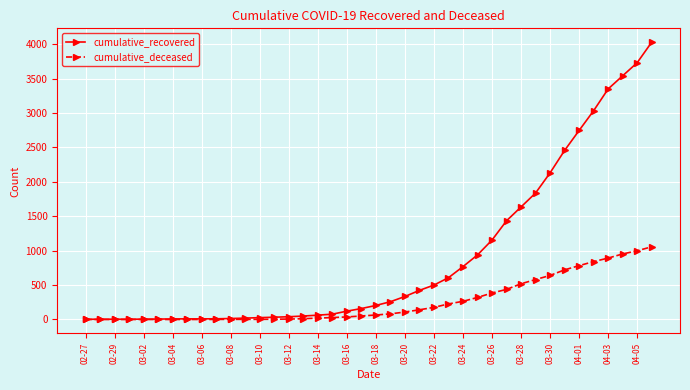

Rank the series by their maximum value, from highest to lowest.

cumulative_recovered, cumulative_deceased